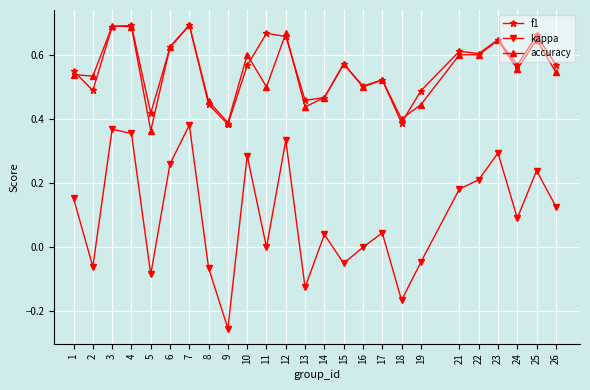

True or false: accuracy and kappa intersect in this chart.

False